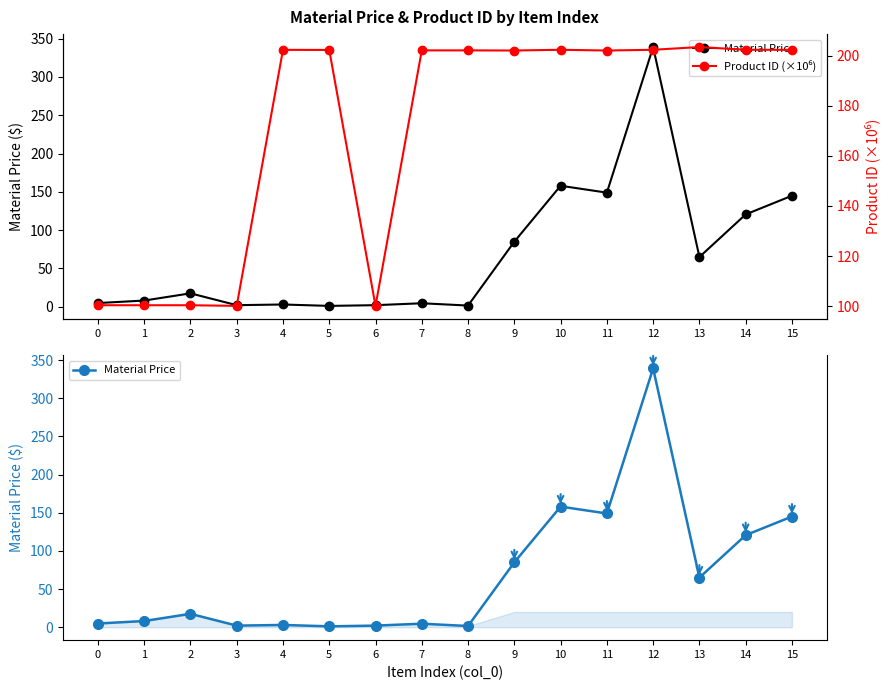

At which category is the sum across all series the highest?

12